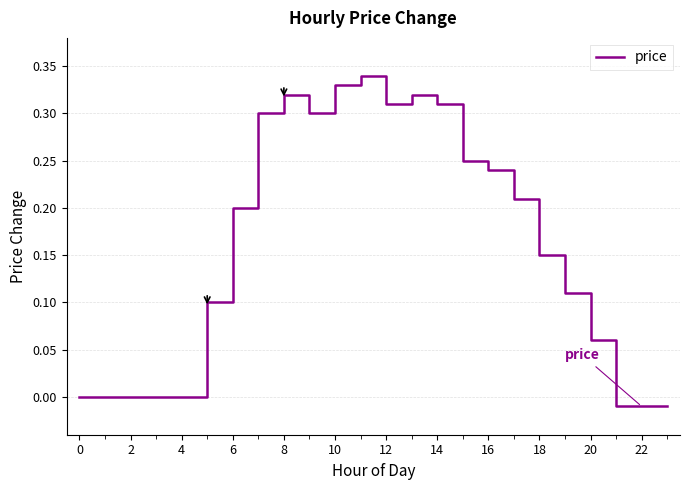

Which category has the lowest value across all series?

21